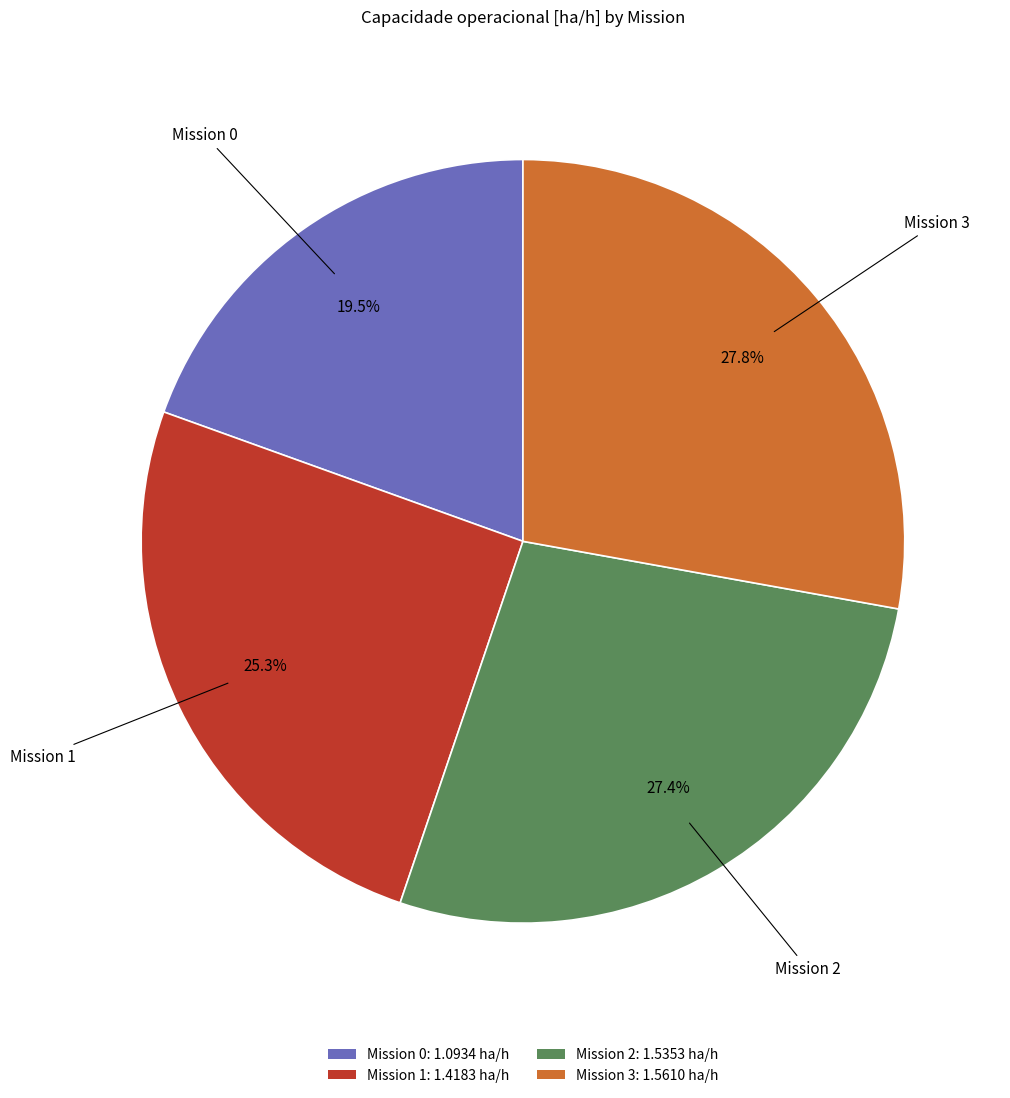

Is there any slice that represents more than half of the pie?

No